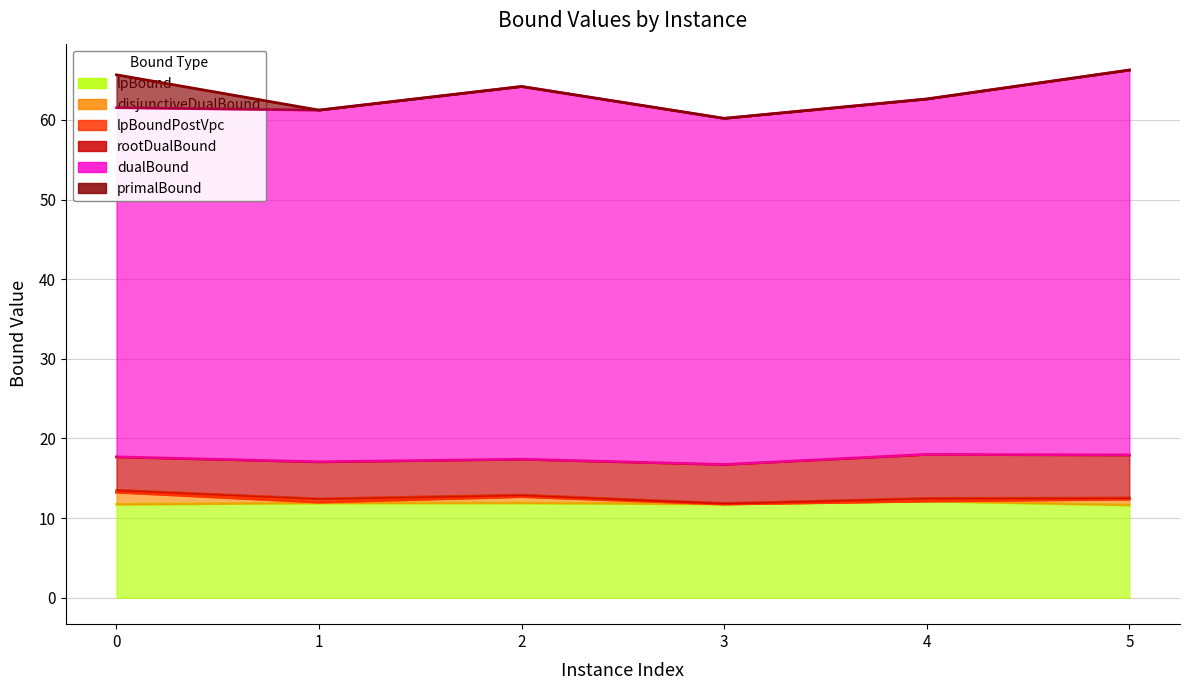

True or false: disjunctiveDualBound and lpBoundPostVpc cross at least once.

False